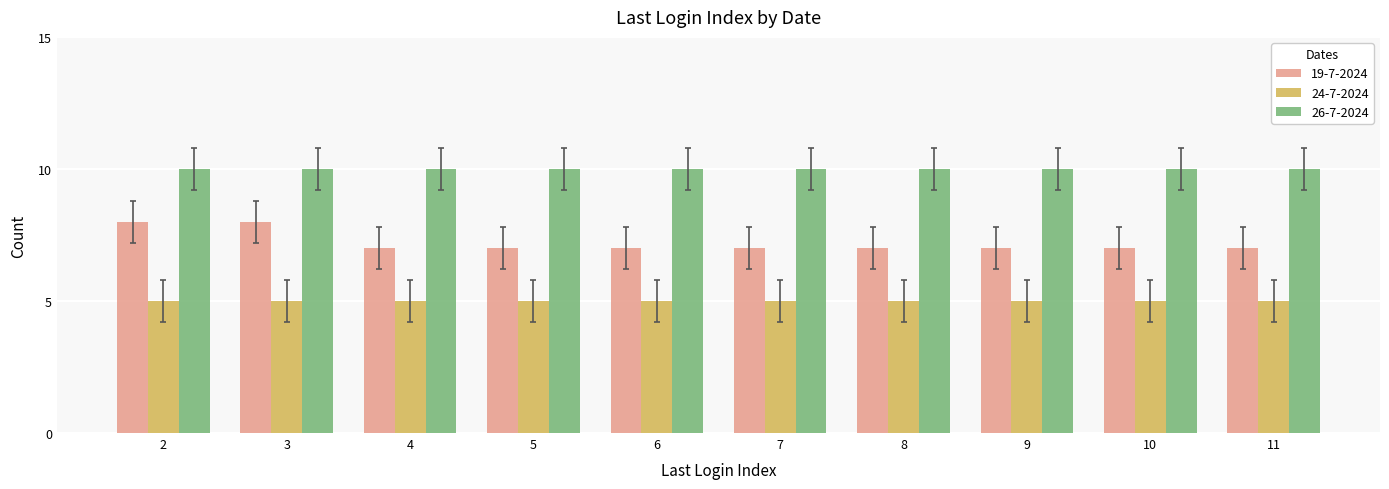

Reading right to left, list all the values displayed in this chart.

19-7-2024: 11=7	10=7	9=7	8=7	7=7	6=7	5=7	4=7	3=8	2=8
24-7-2024: 11=5	10=5	9=5	8=5	7=5	6=5	5=5	4=5	3=5	2=5
26-7-2024: 11=10	10=10	9=10	8=10	7=10	6=10	5=10	4=10	3=10	2=10